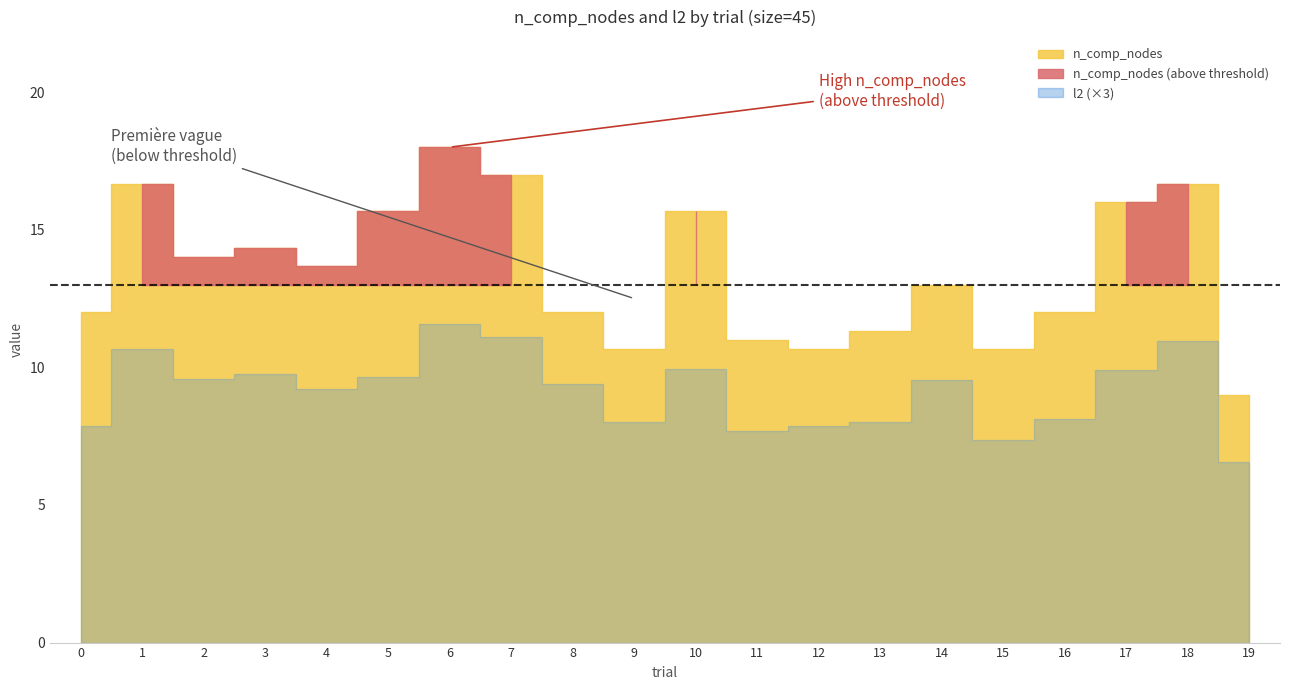

Between 9 and 5, which is larger?

5